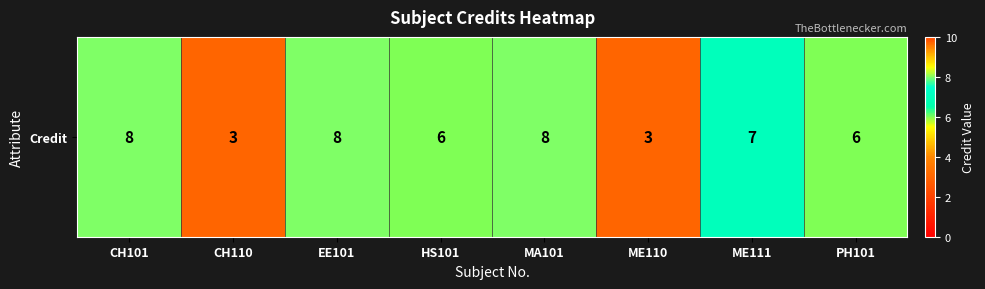

Reading right to left, list all the values displayed in this chart.

6	7	3	8	6	8	3	8